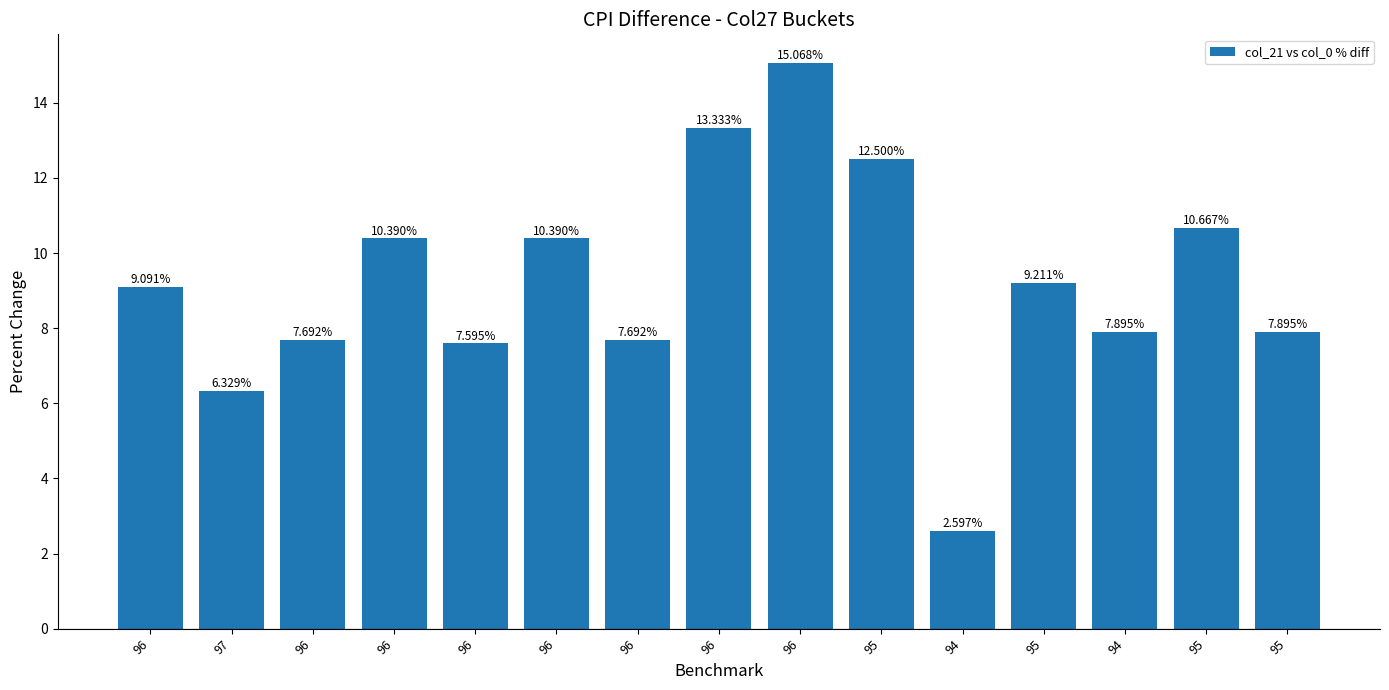

What is the sum of the values at 95 and 96?

21.2